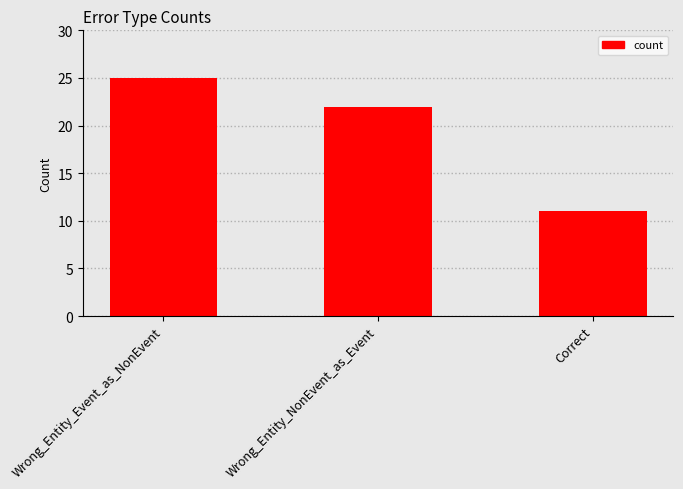

True or false: the data shows 3 at Correct.

False